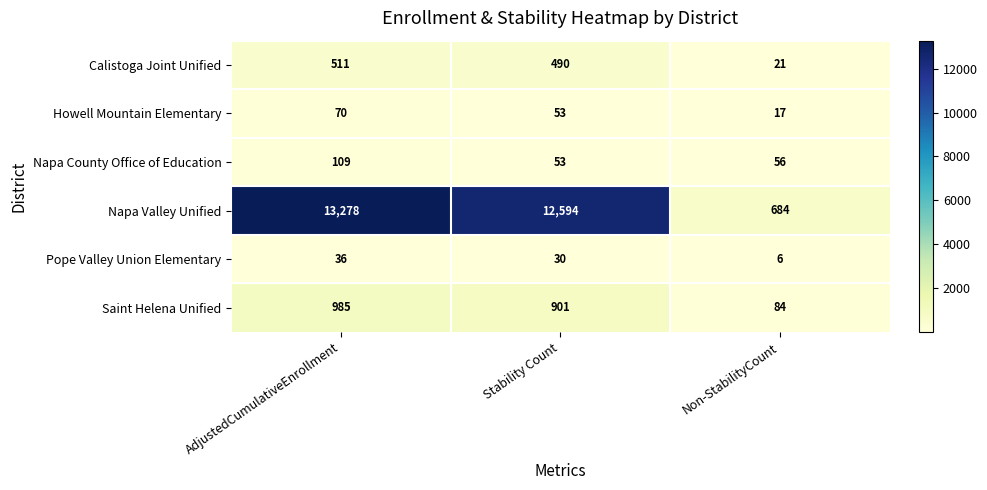

Between Stability Count and Non-StabilityCount, which series saw the biggest shift?

Napa Valley Unified